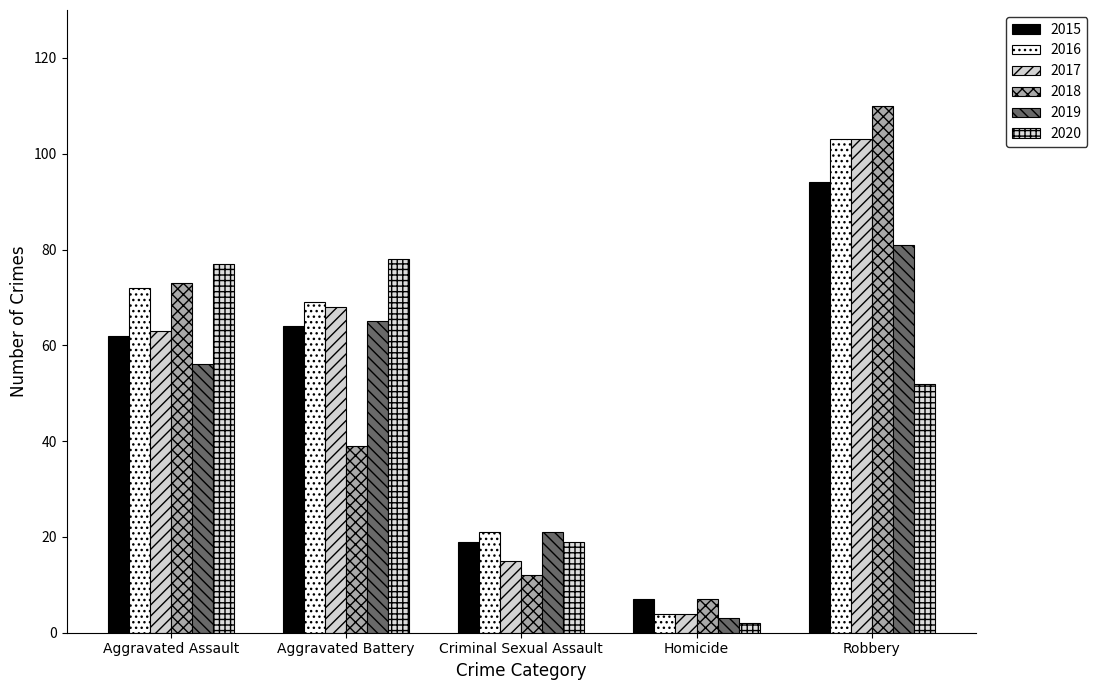

What is the sum of the 2015 values at Aggravated Assault and Criminal Sexual Assault?

81